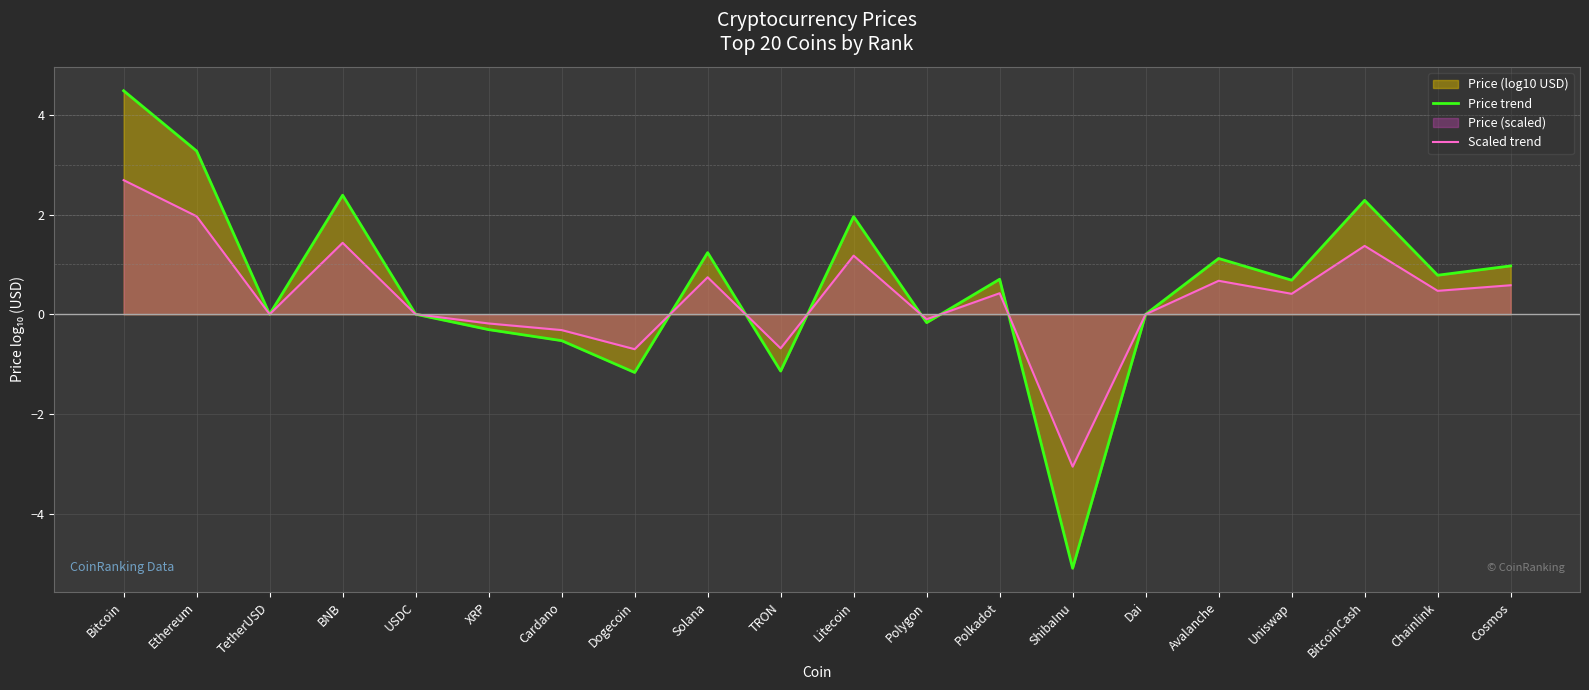

What is the spread (max minus min) of values at Uniswap?

0.3